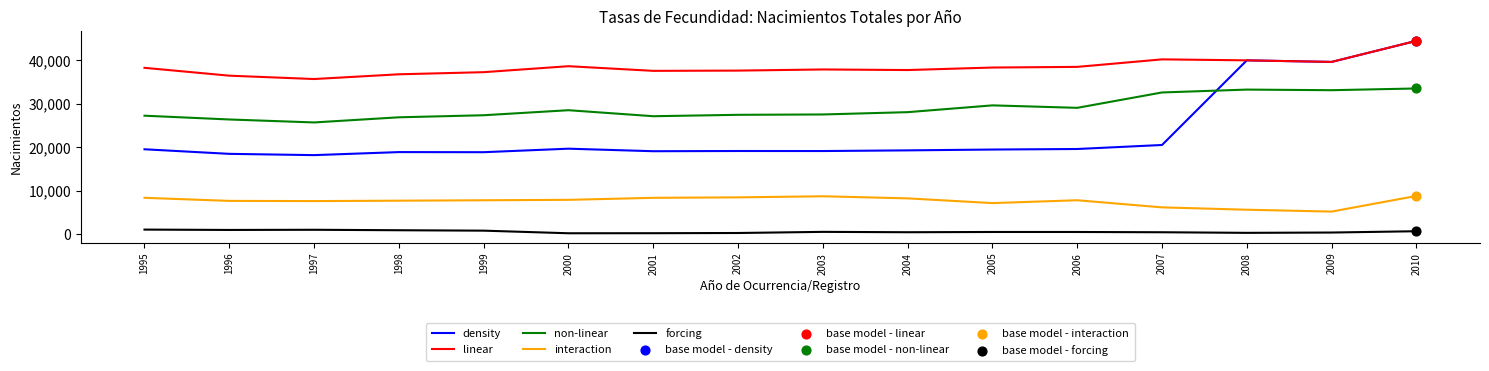

What is the total value across all series at 2000?

95202